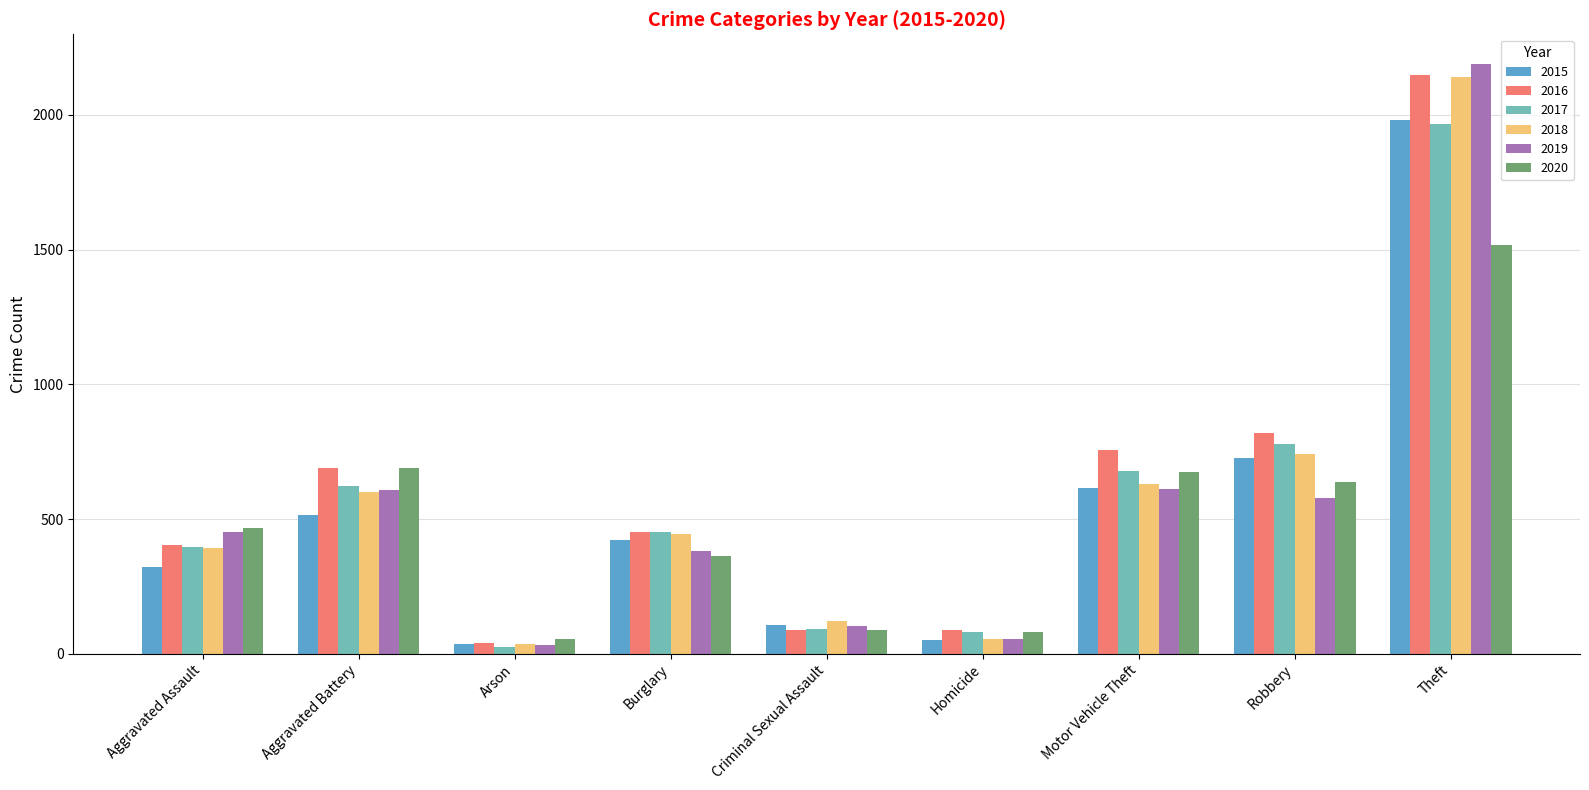

Which category has the highest value in the 2019 series?

Theft